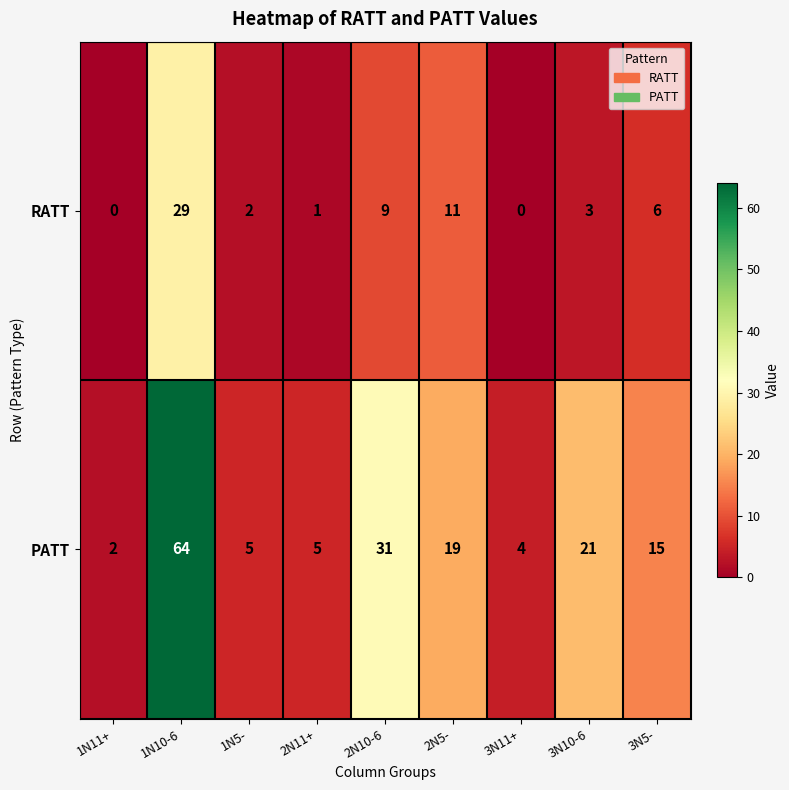

Rank the series by their average value, from highest to lowest.

PATT, RATT